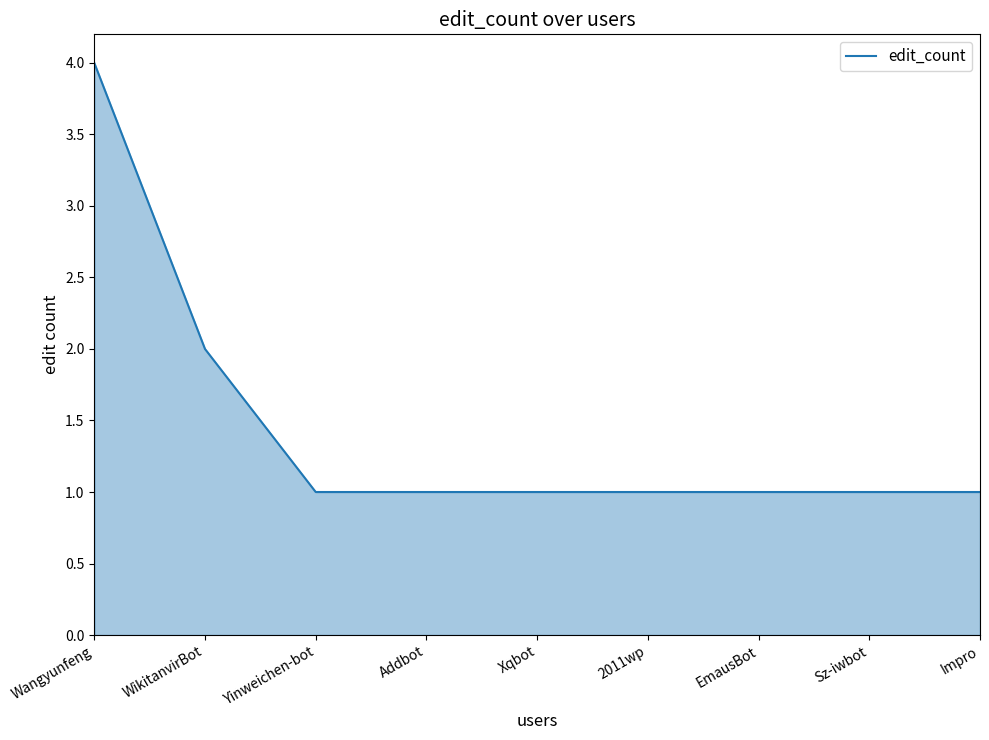

What is the sum of the values at Impro and Addbot?

2